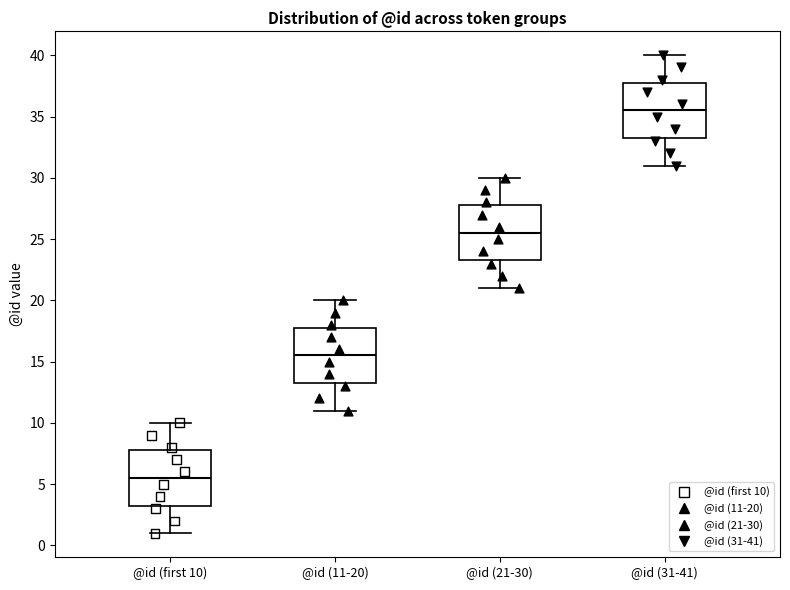

Reading left to right, read every box against the y-axis: the position of its median line, the range the box covers, and the ends of its whiskers. The values are not printed on the chart, so give them approximately, as read against the axis.

@id (first 10): median 5.5, box 3.5 to 8.0, whiskers 1.0 to 10.0
@id (11-20): median 15.5, box 13.5 to 18.0, whiskers 11.0 to 20.0
@id (21-30): median 25.5, box 23.5 to 28.0, whiskers 21.0 to 30.0
@id (31-41): median 35.5, box 33.5 to 38.0, whiskers 31.0 to 40.0